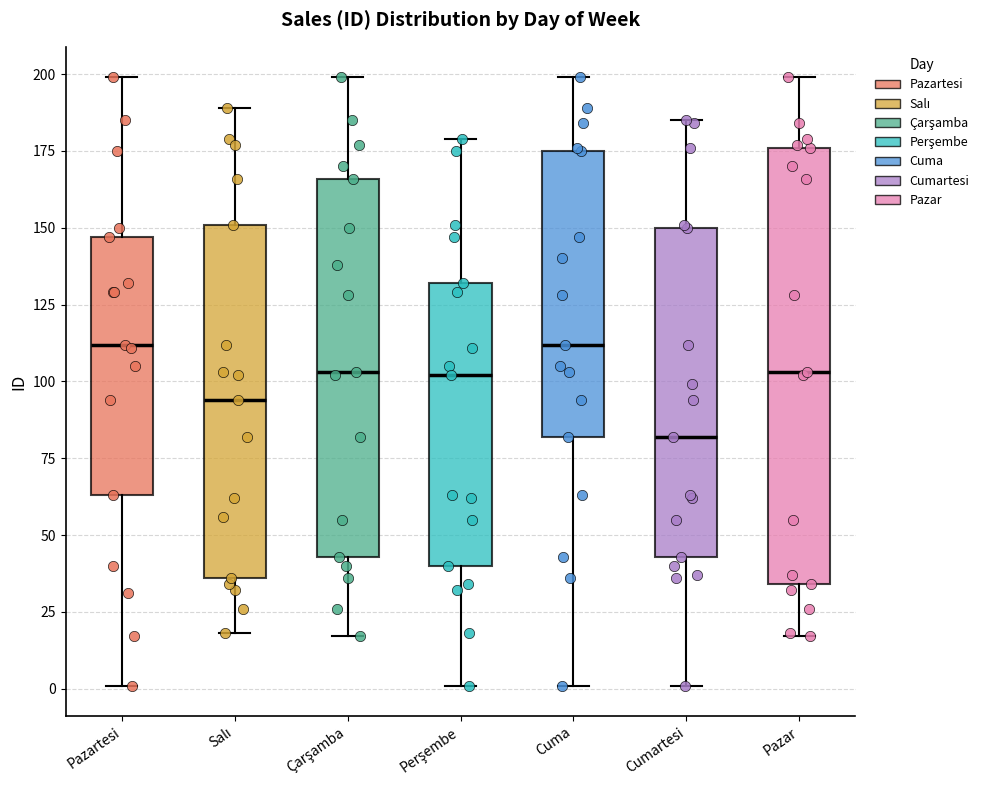

Reading left to right, read every box against the y-axis: the position of its median line, the range the box covers, and the ends of its whiskers. The values are not printed on the chart, so give them approximately, as read against the axis.

Pazartesi: median 110, box 65 to 145, whiskers 0 to 200
Salı: median 95, box 35 to 150, whiskers 20 to 190
Çarşamba: median 105, box 45 to 165, whiskers 15 to 200
Perşembe: median 100, box 40 to 130, whiskers 0 to 180
Cuma: median 110, box 80 to 175, whiskers 0 to 200
Cumartesi: median 80, box 45 to 150, whiskers 0 to 185
Pazar: median 105, box 35 to 175, whiskers 15 to 200